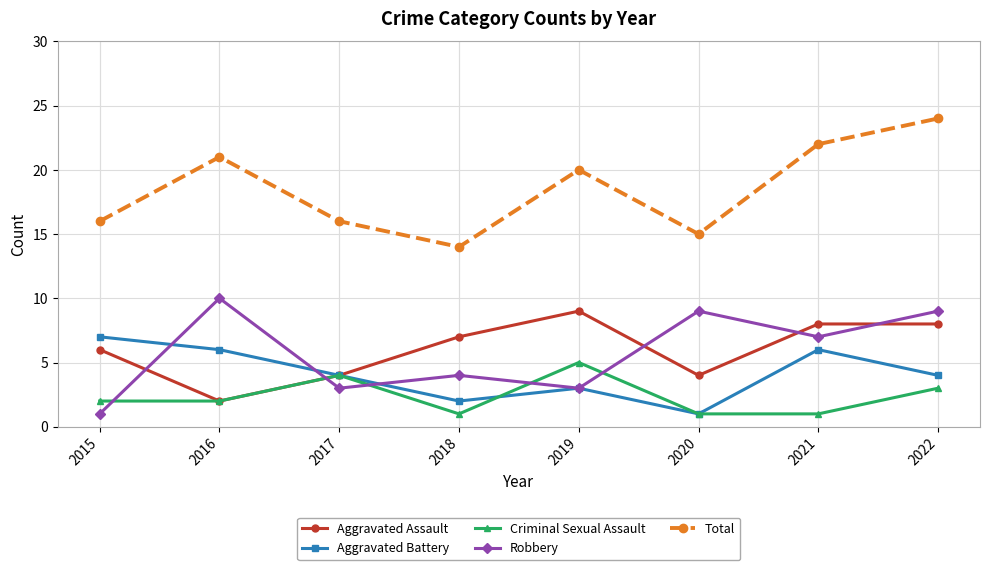

What is the value of the Robbery point at the 3rd from the left?

3